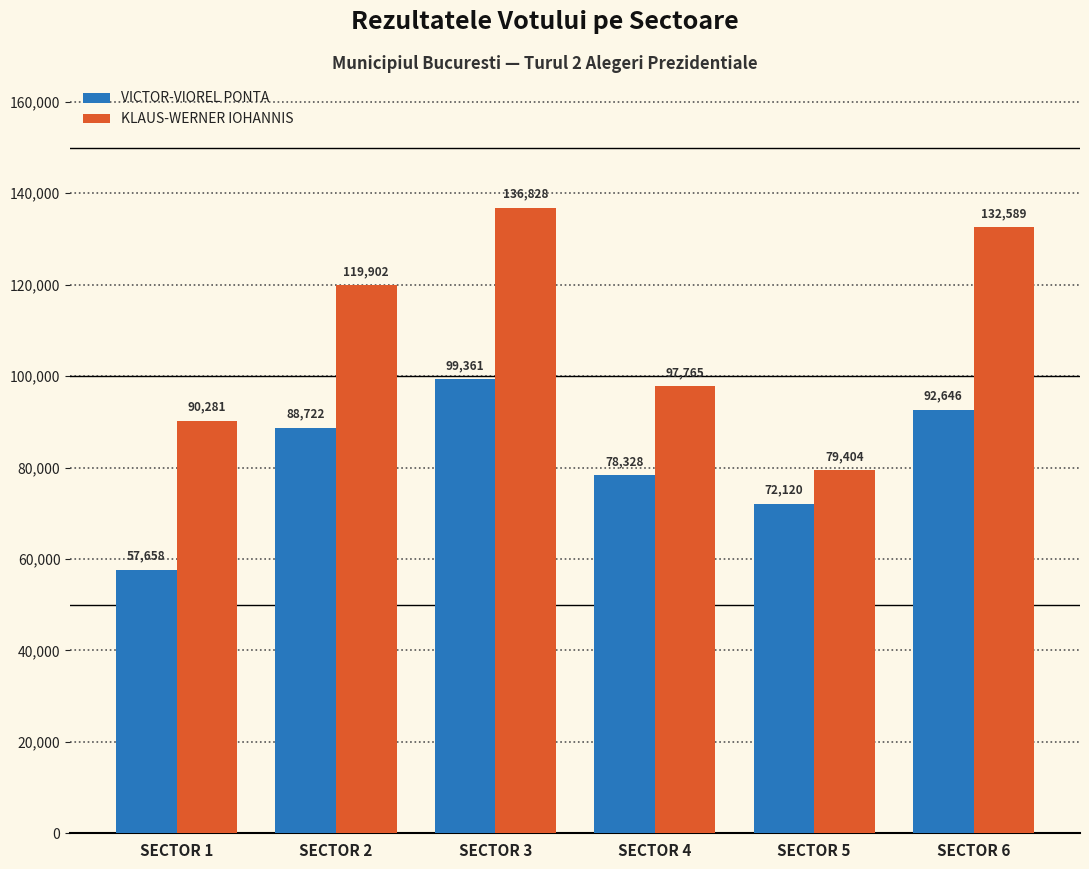

Are the bars horizontal?

No